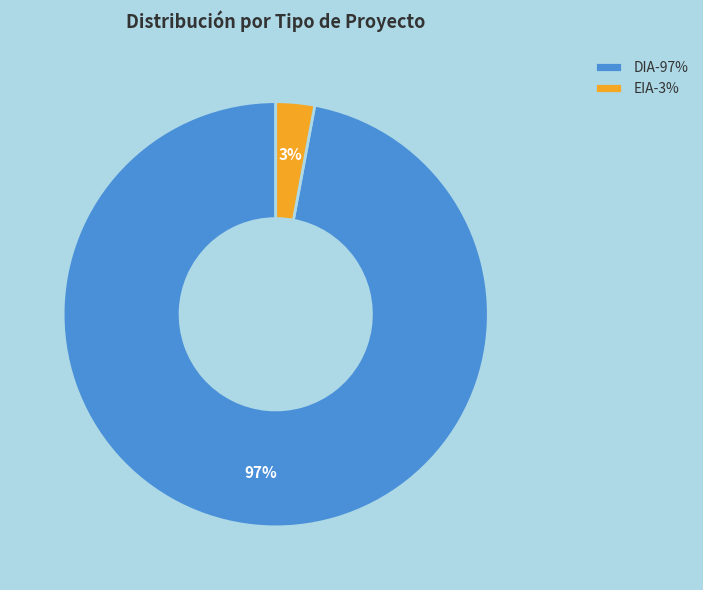

Is the sum of EIA-3% and DIA-97% greater than half?

Yes